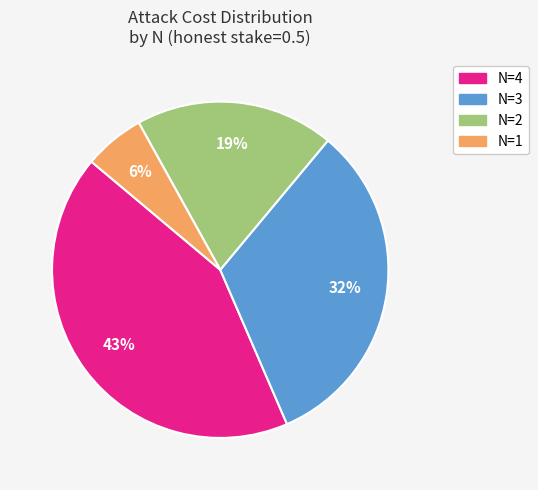

Does N=3 represent more than half of the total?

No